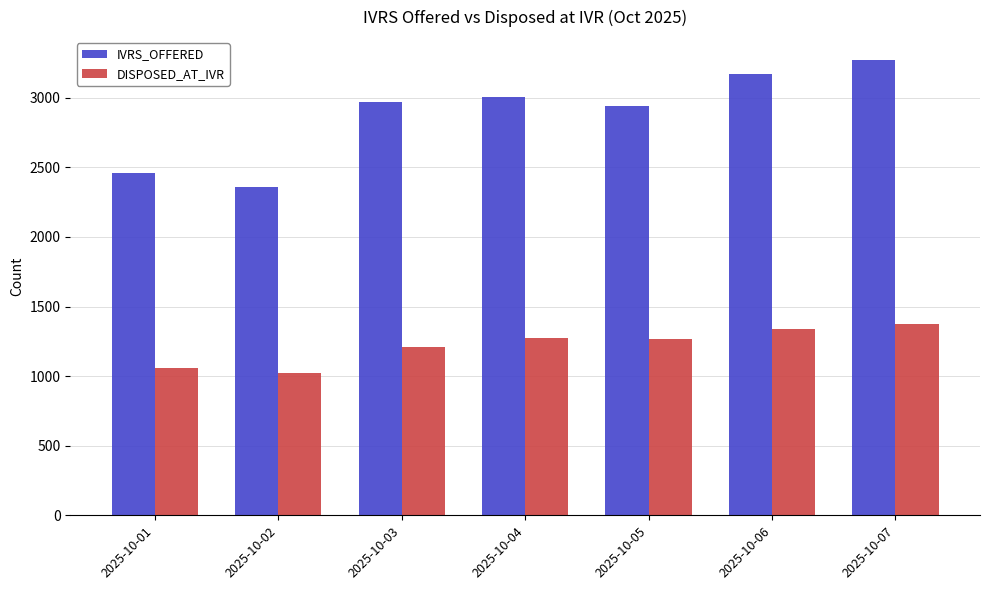

What is the average value of the DISPOSED_AT_IVR series?

1220